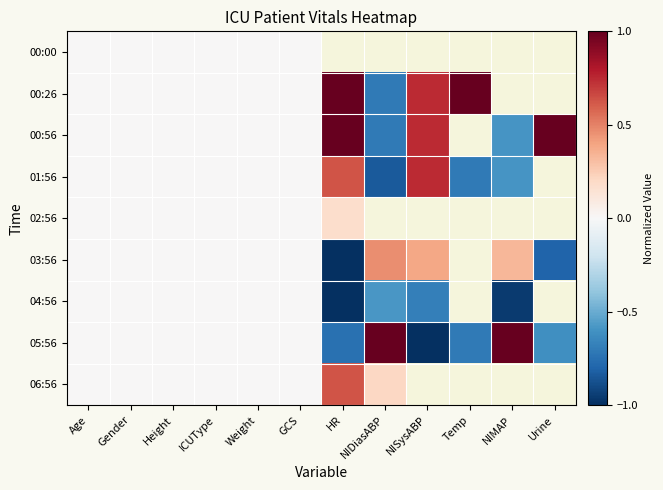

How many values in 03:56 are below zero?

2